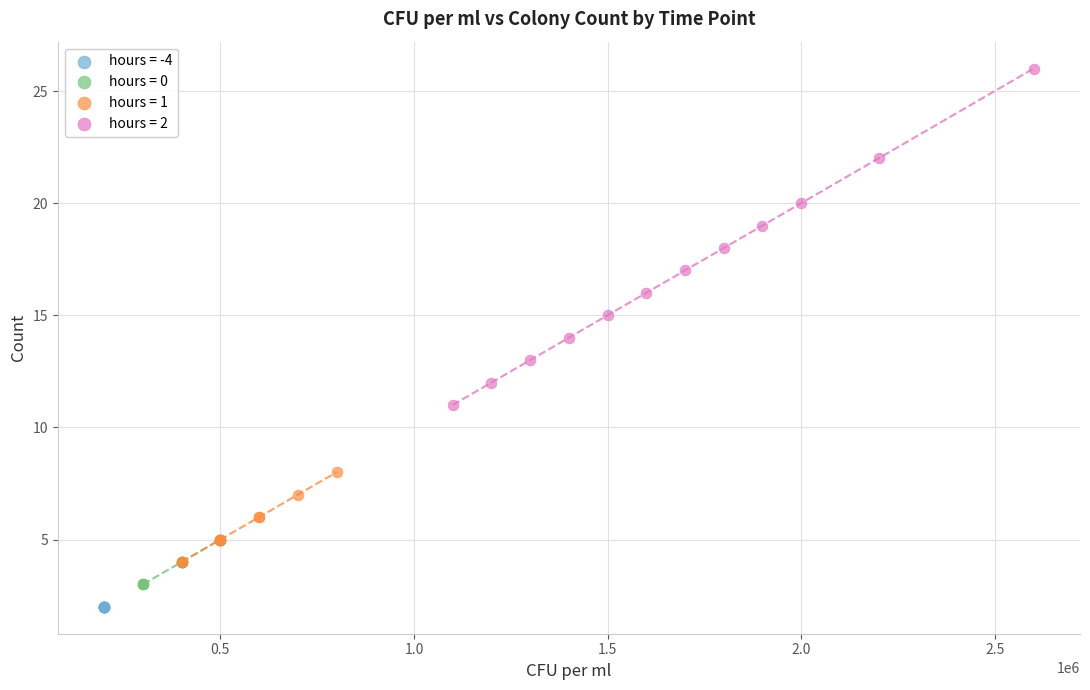

What are all the series names shown in the legend?

hours = -4, hours = 0, hours = 1, hours = 2